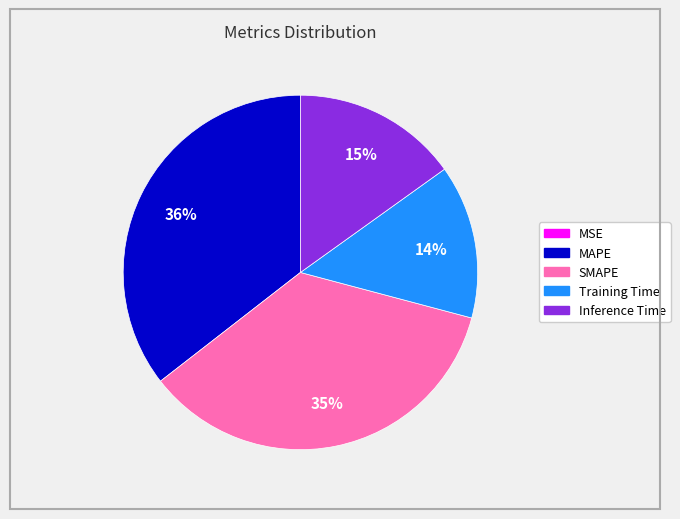

True or false: Inference Time accounts for 15% of the total.

True